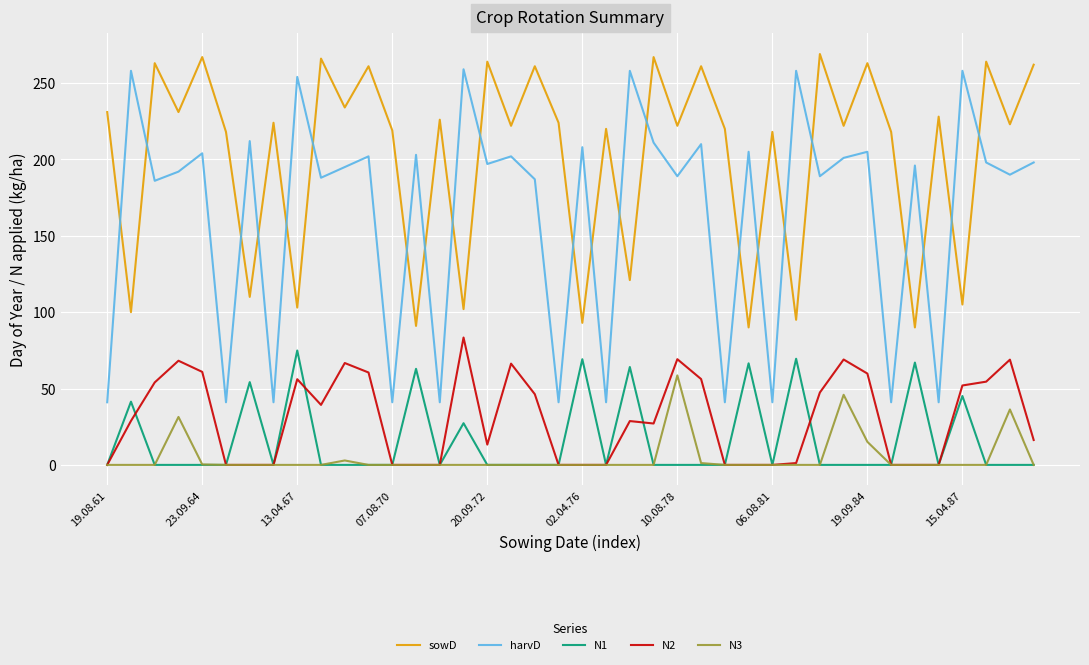

True or false: N3 and harvD intersect in this chart.

False